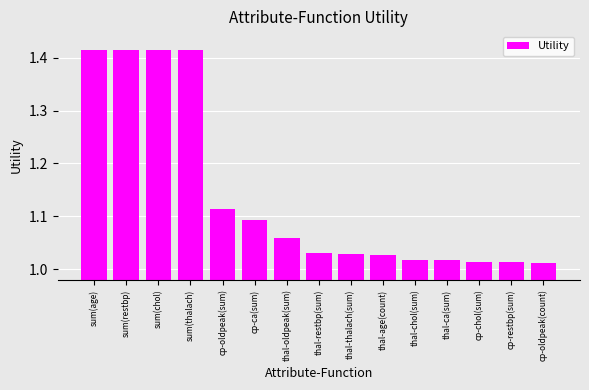

What is the label of the 15th bar from the left?

cp-oldpeak(count)